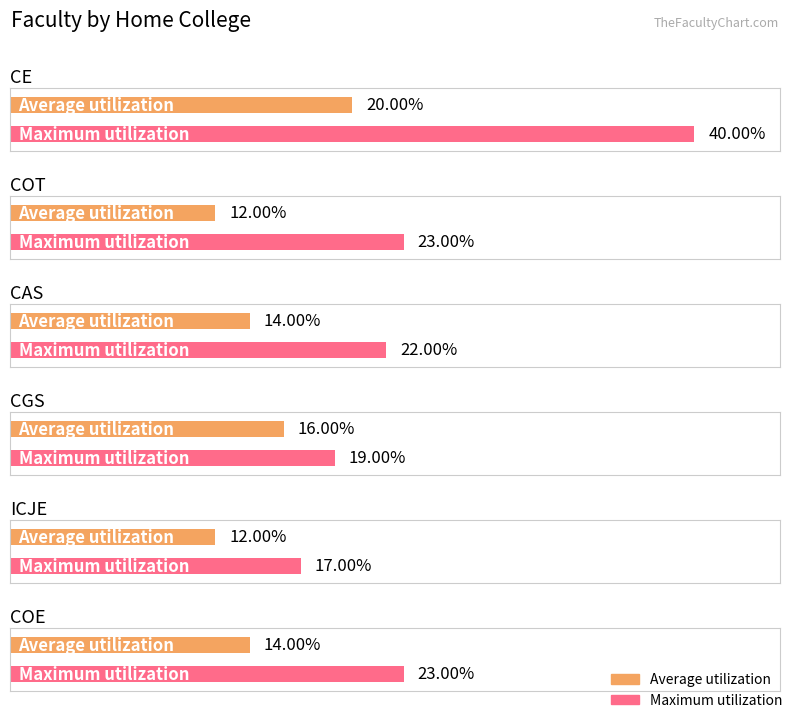

At which label does Average utilization reach its peak?

CE